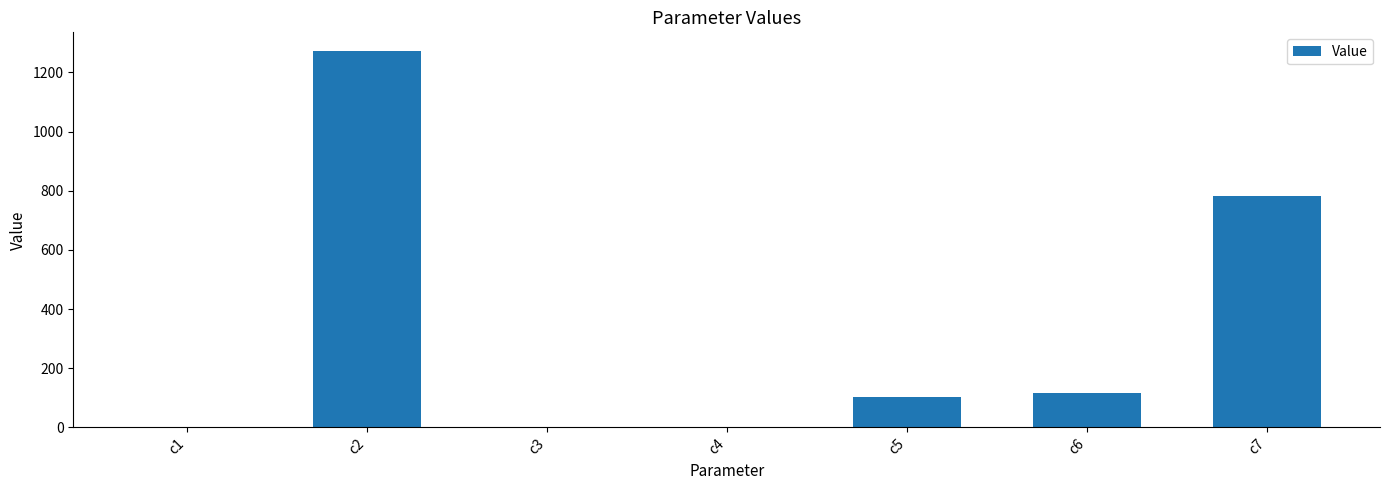

The value at c5 is 51.5. True or false?

False